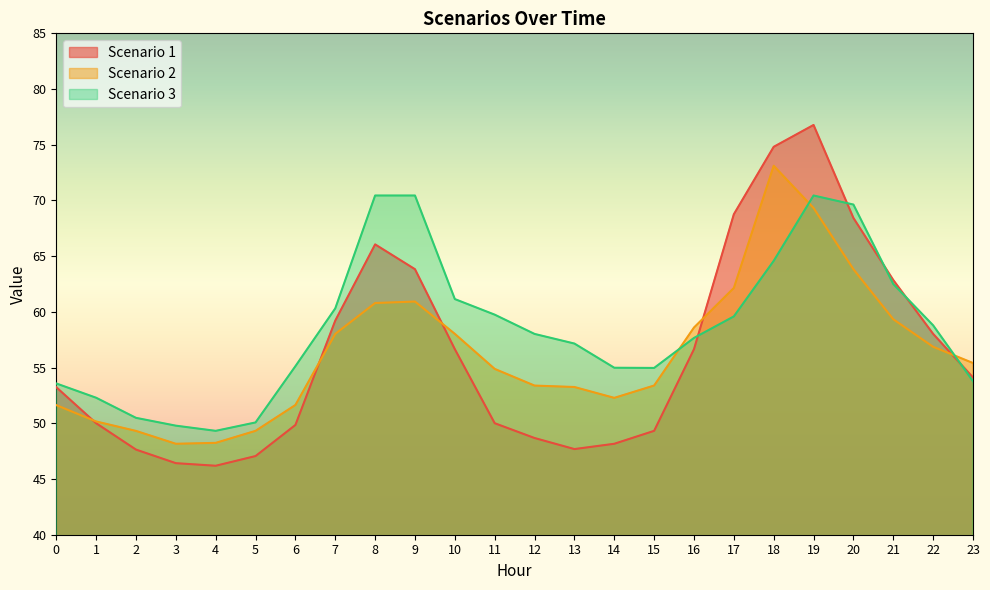

After their last crossing, which series has the higher values: Scenario 1 or Scenario 3?

Scenario 1